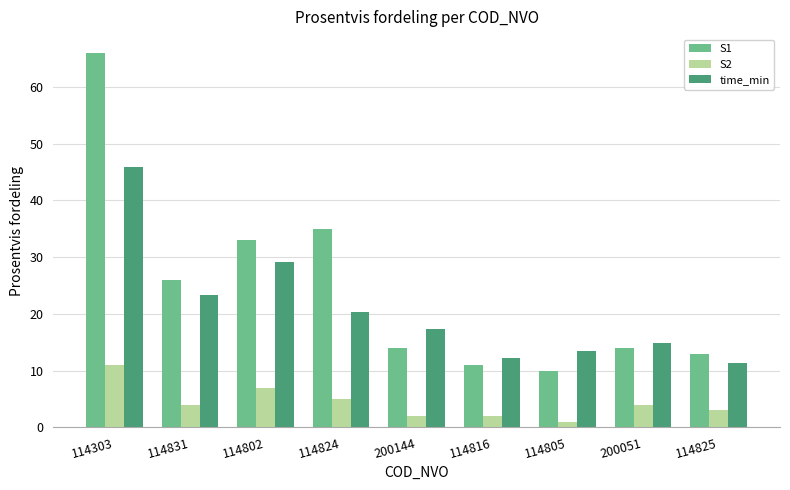

Which category has the highest value in the S2 series?

114303